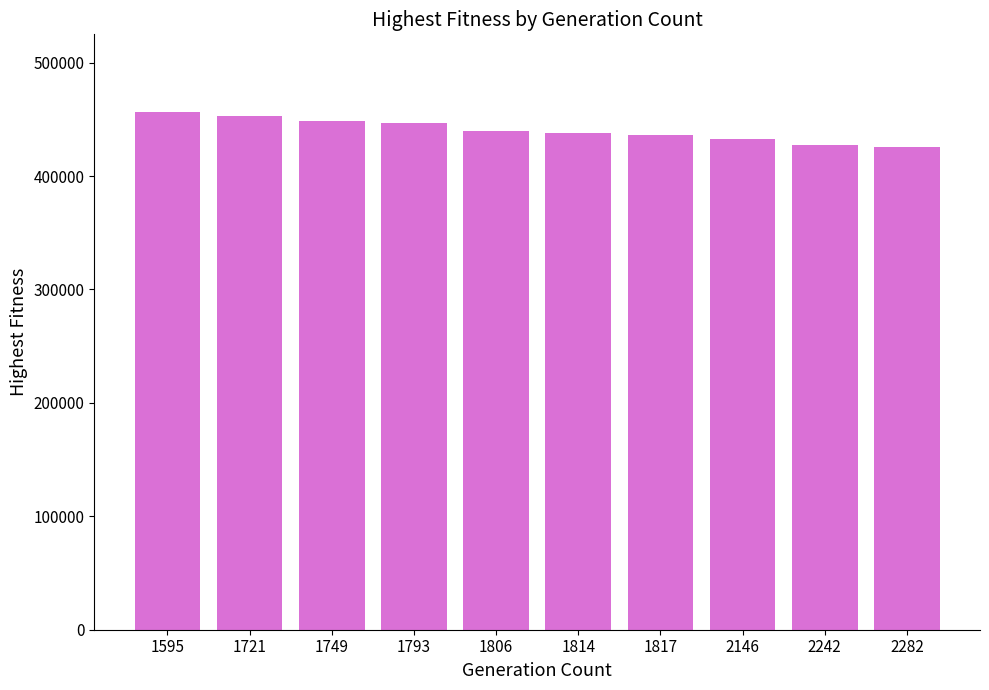

What is the greatest value displayed?

456470.2